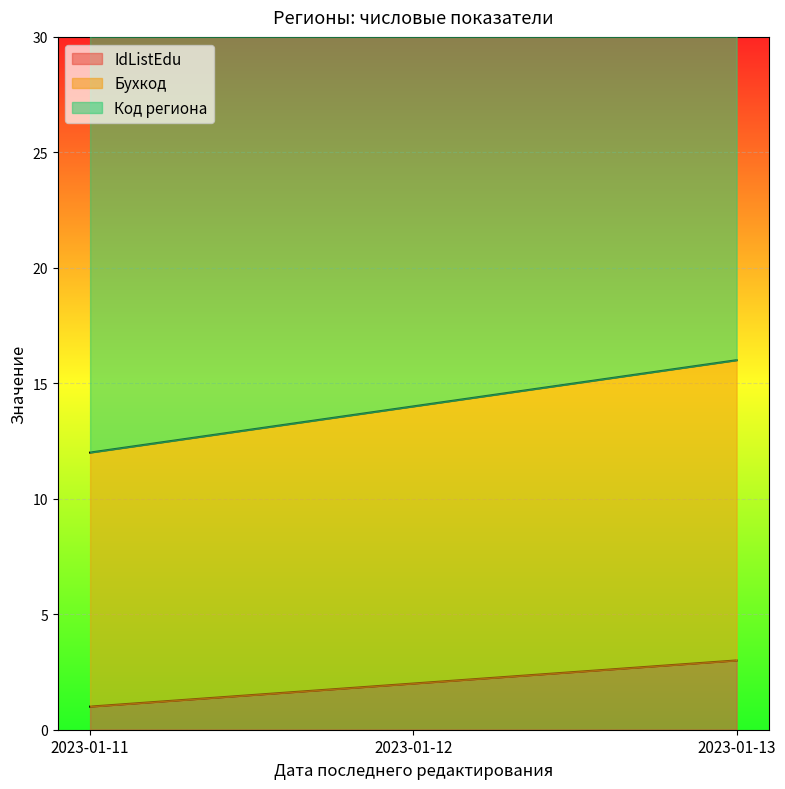

What is the total value across all series at 2023-01-11?

46